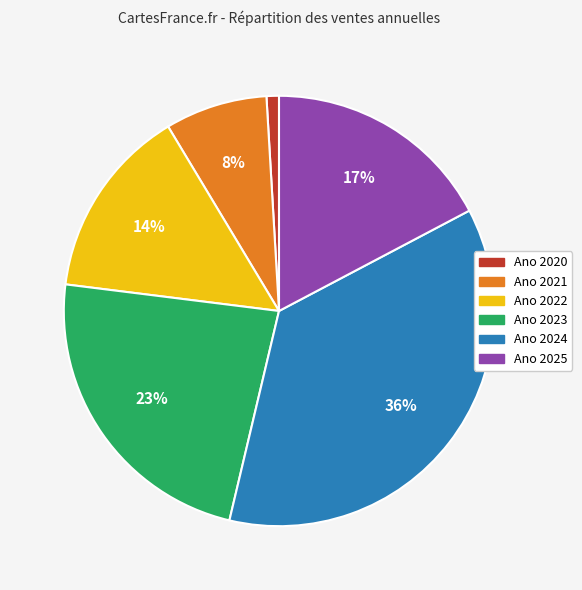

To the nearest percent, what is the difference between the largest and smallest slice percentages?

35%